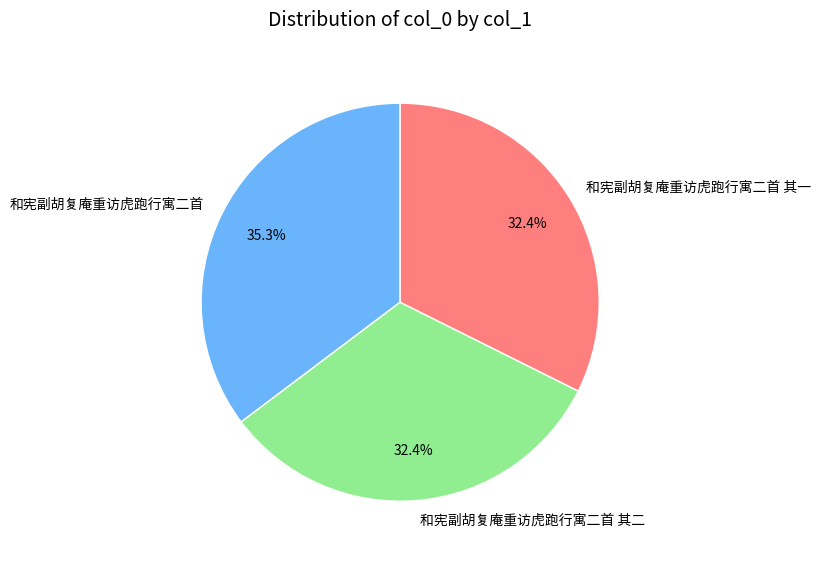

Is 和宪副胡复庵重访虎跑行寓二首 其二 the majority of the pie?

No